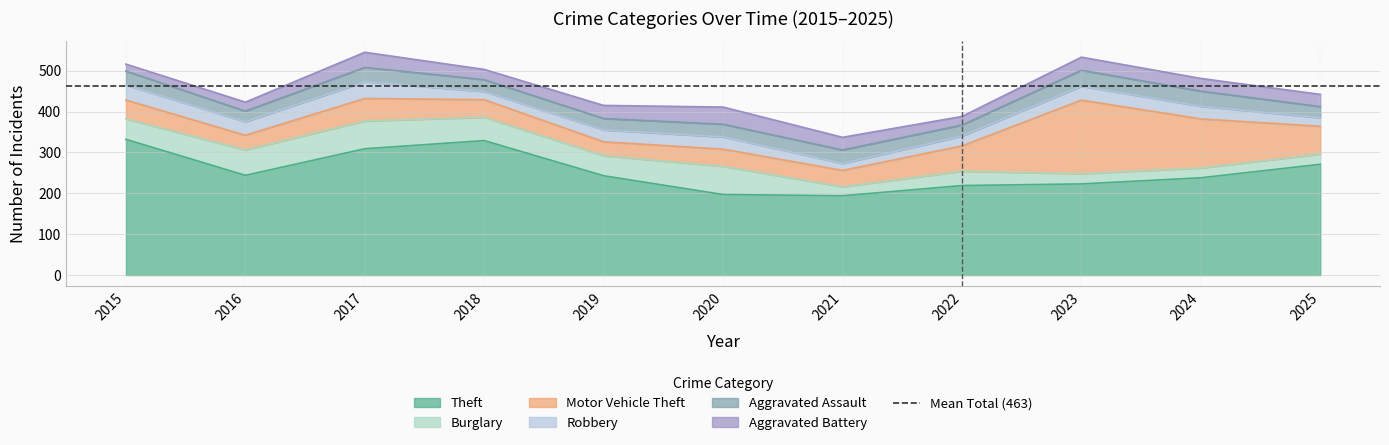

Which series has the largest total across all categories?

Theft